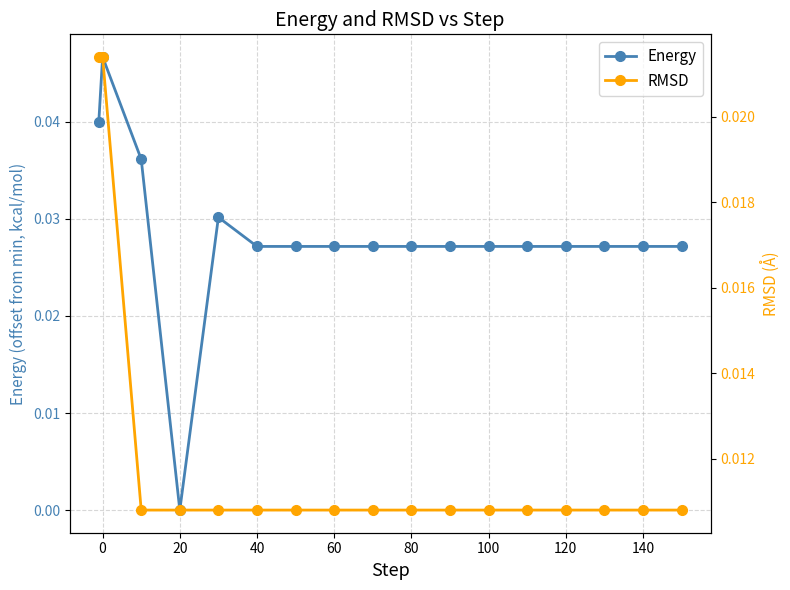

True or false: Energy has more than 1 interior local peaks.

True